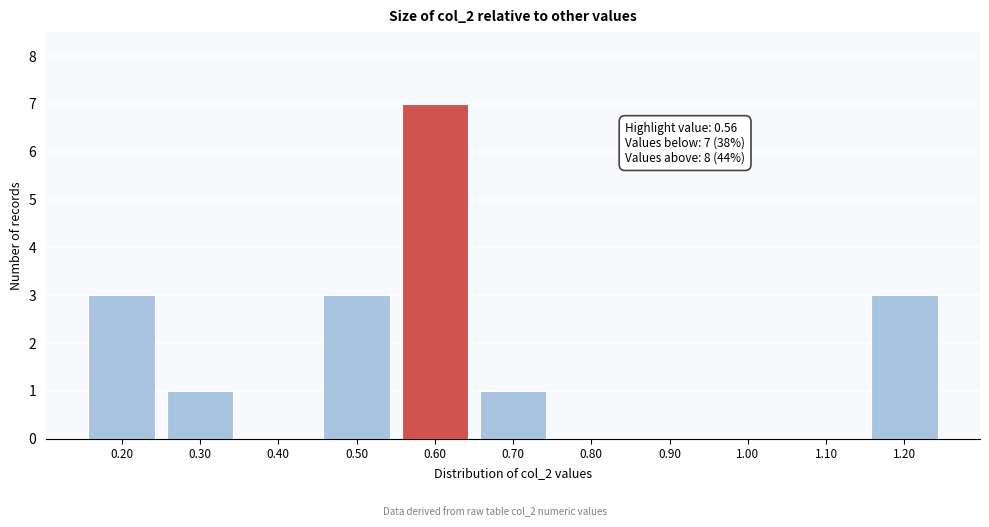

Over which range of the x-axis is the bar tallest?

0.55 to 0.65